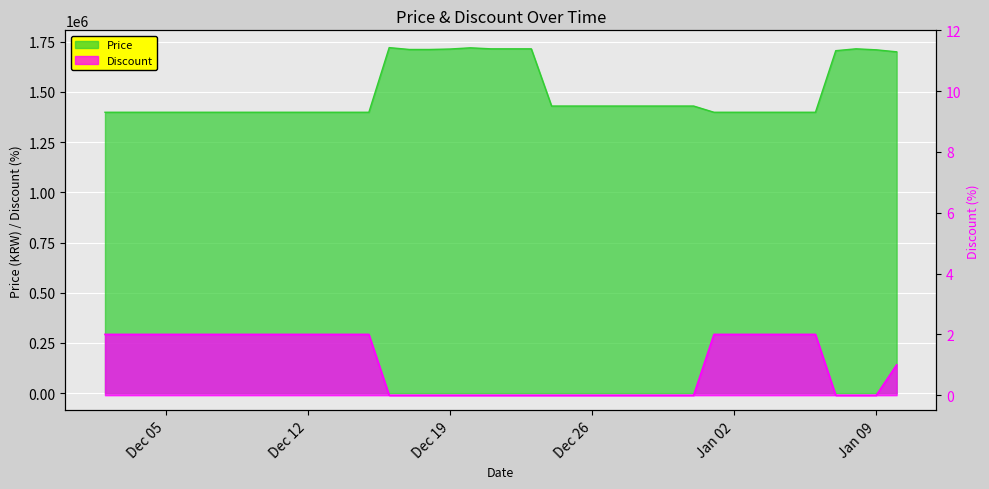

At Jan 09, list the series in order from largest to smallest.

Price, Discount